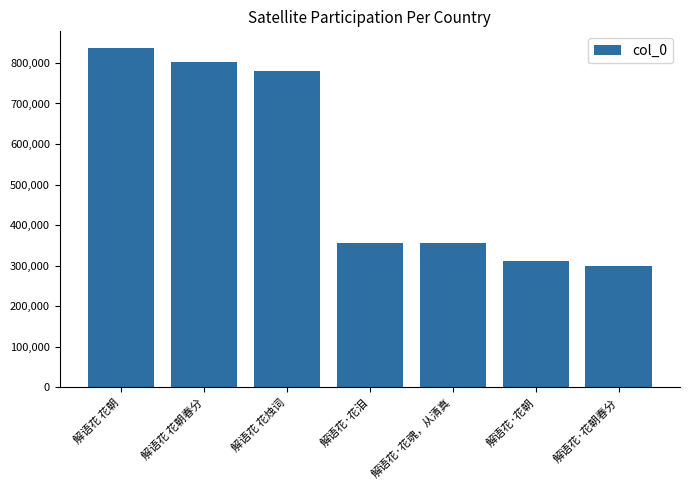

What is the difference between the values at 解语花·花泪 and 解语花 花朝春分?

445762